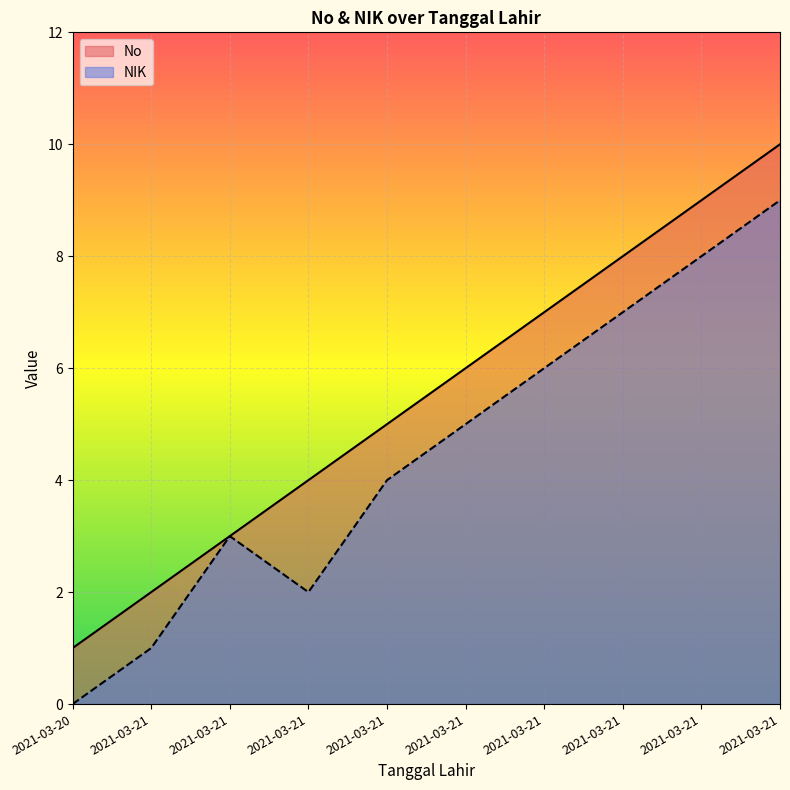

At which label does No first exceed 6?

2021-03-21